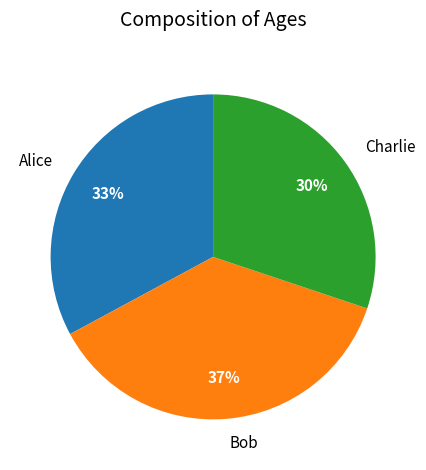

Does Alice account for over 50% of the chart?

No